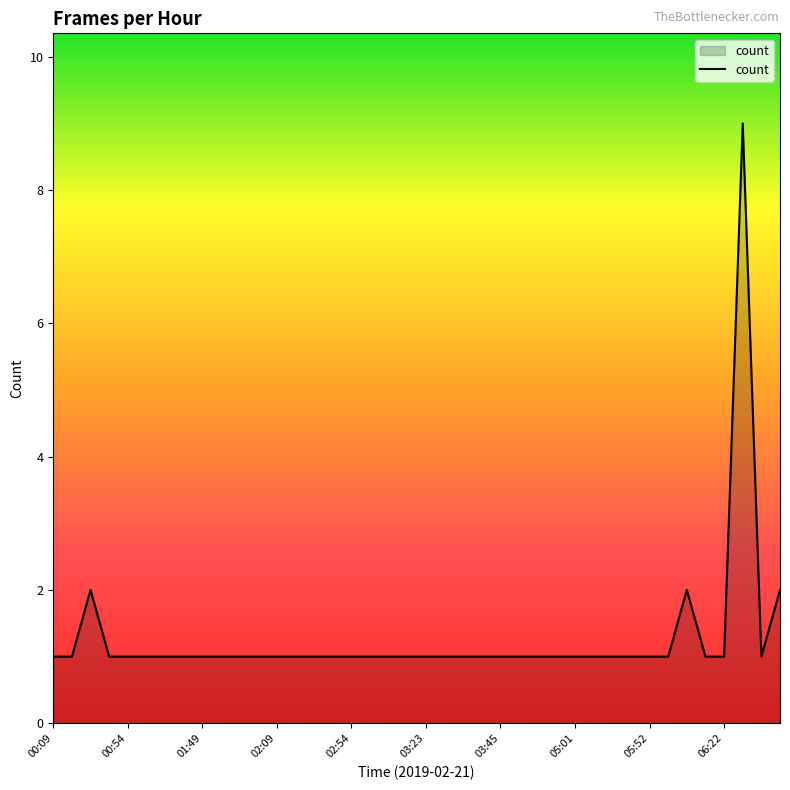

What is the maximum value shown in the chart?

9